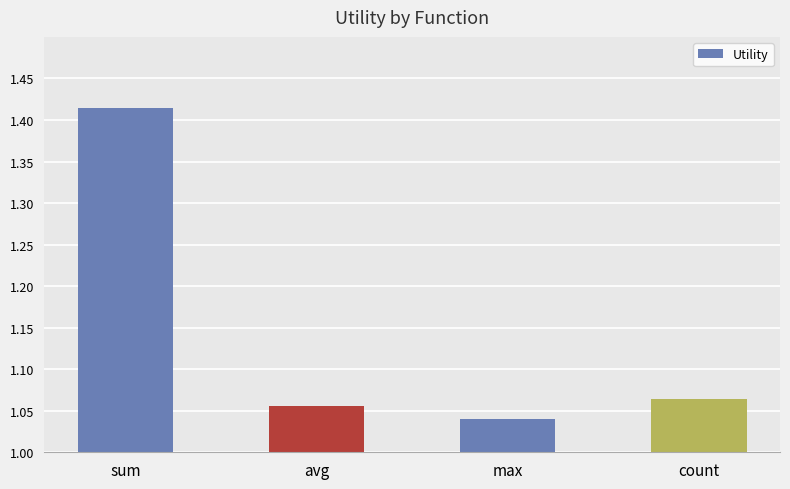

What is the label of the 3rd bar from the right?

avg